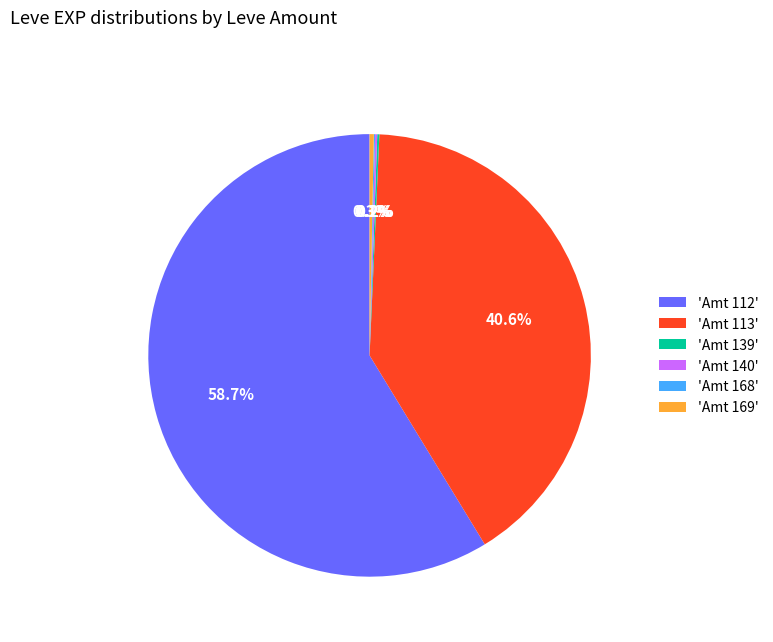

What is the ratio of the value at 'Amt 112' to the value at 'Amt 113'?

1.4